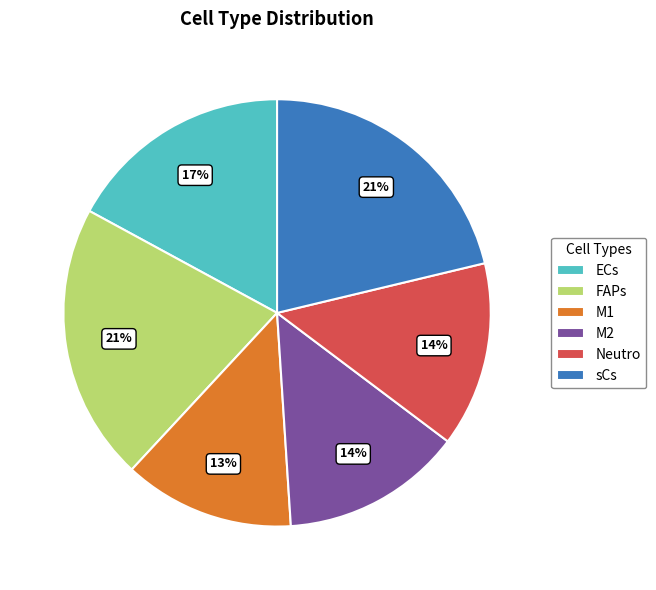

Is there a majority slice in this chart?

No